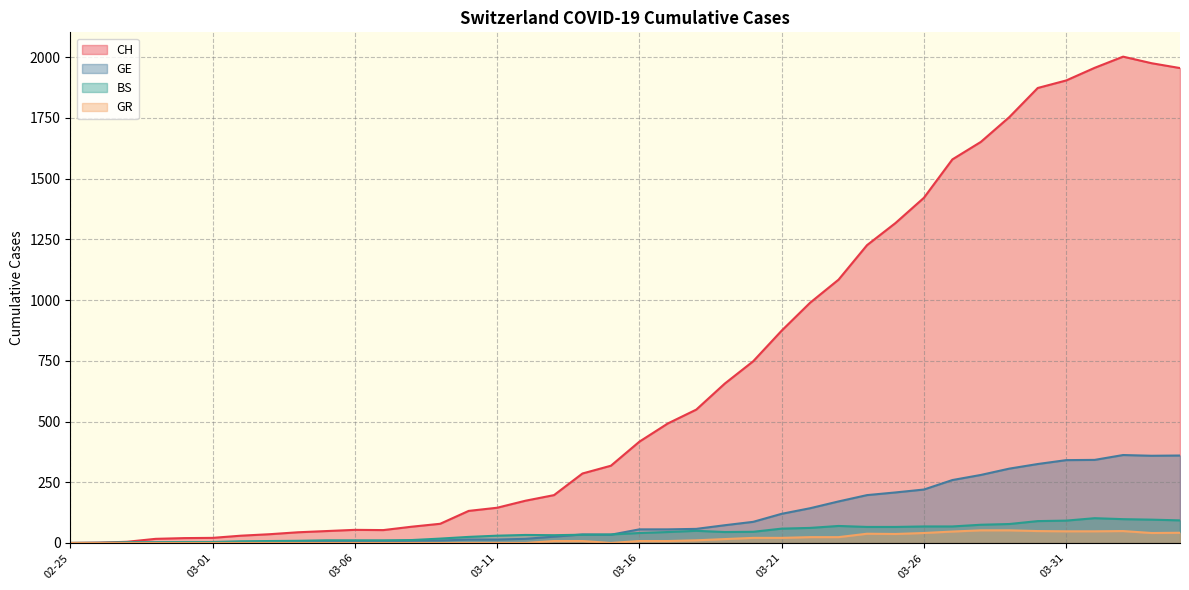

The GR series shows 15 at 2020-03-18. True or false?

False